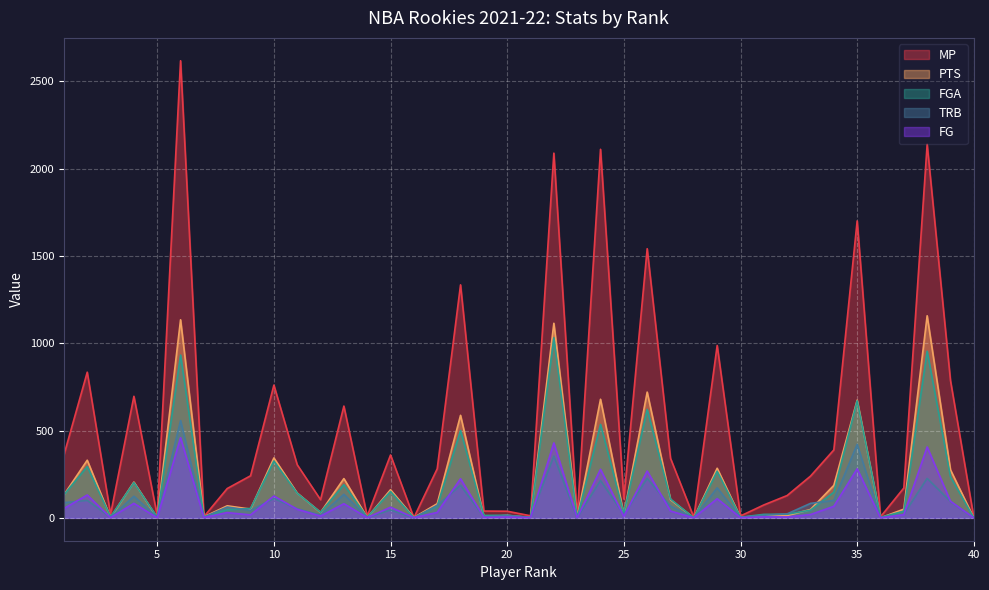

What is the maximum value shown in the chart?

2617